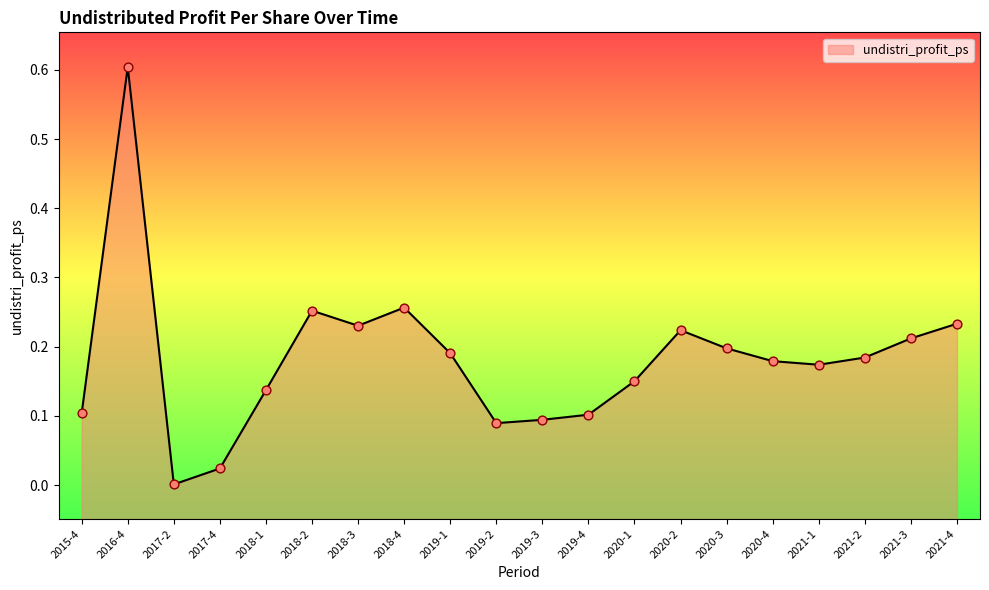

Between 2017-2 and 2020-1, which is larger?

2020-1